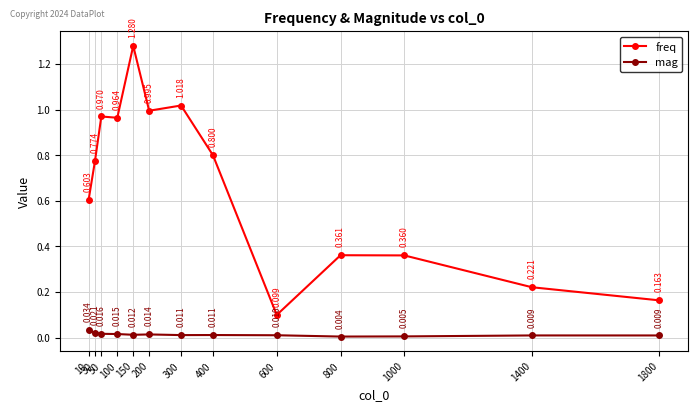

True or false: mag and freq intersect in this chart.

False